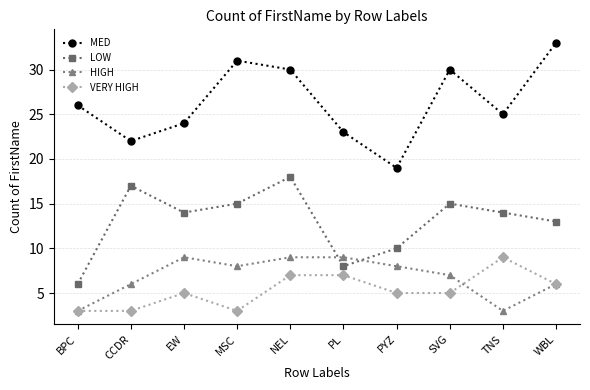

Which label corresponds to the largest value in the chart?

WBL